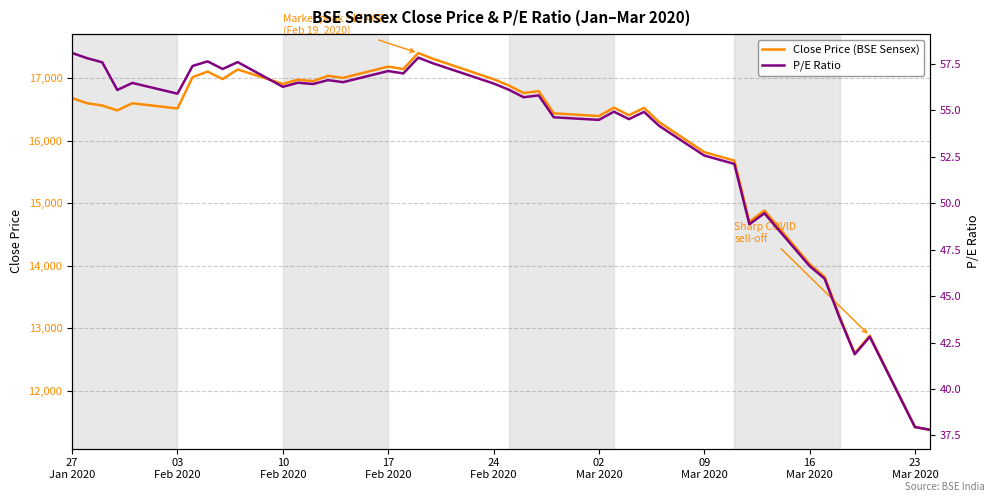

True or false: Close Price (BSE Sensex) has a value of 4674.2 at 09 Mar 2020.

False